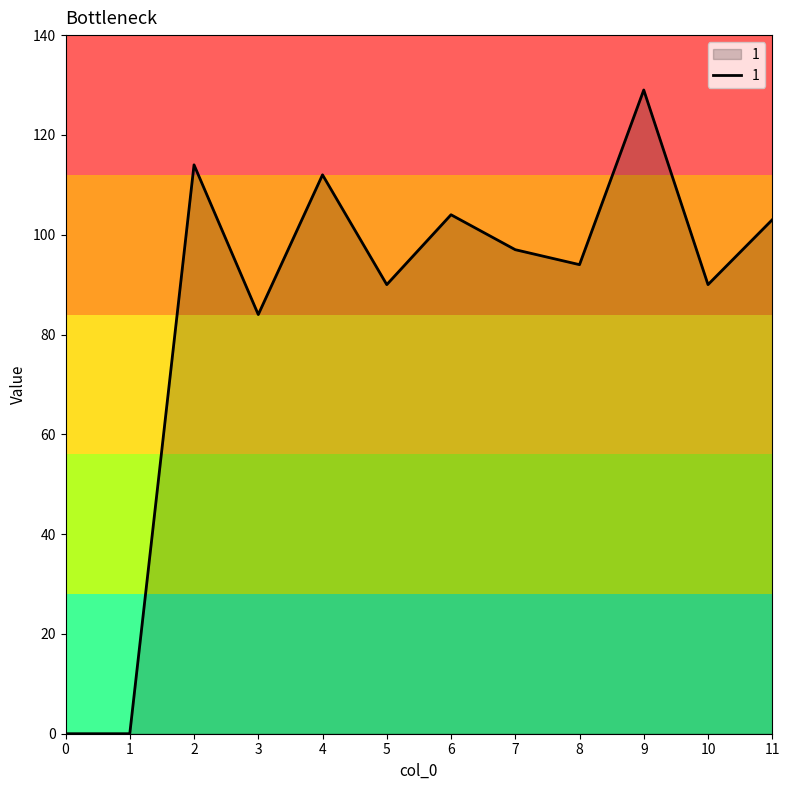

Between 2 and 4, which is larger?

2